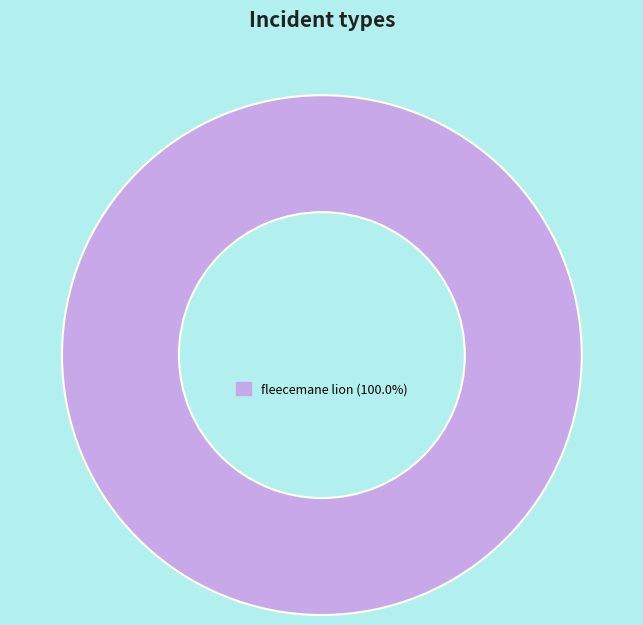

Is there any slice that represents more than half of the pie?

Yes